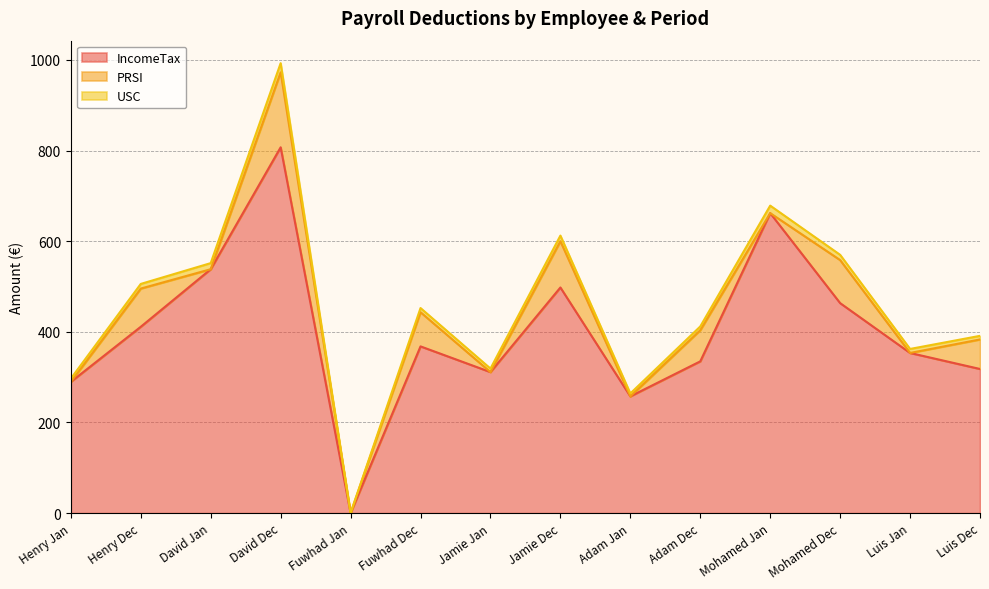

At which label does IncomeTax reach its minimum?

Fuwhad Jan